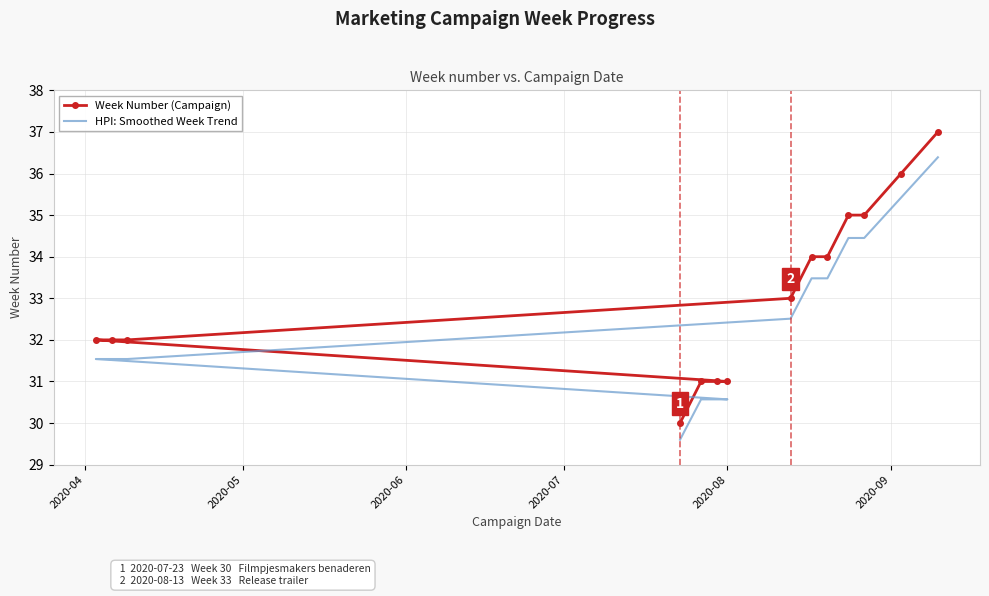

What is the maximum value shown in the chart?

37.0